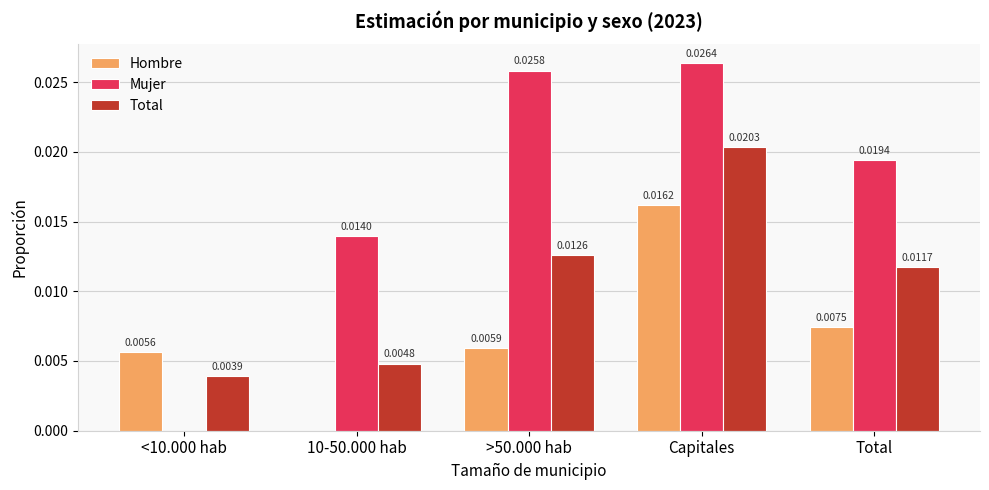

Which series changed the most between <10.000 hab and Total?

Mujer